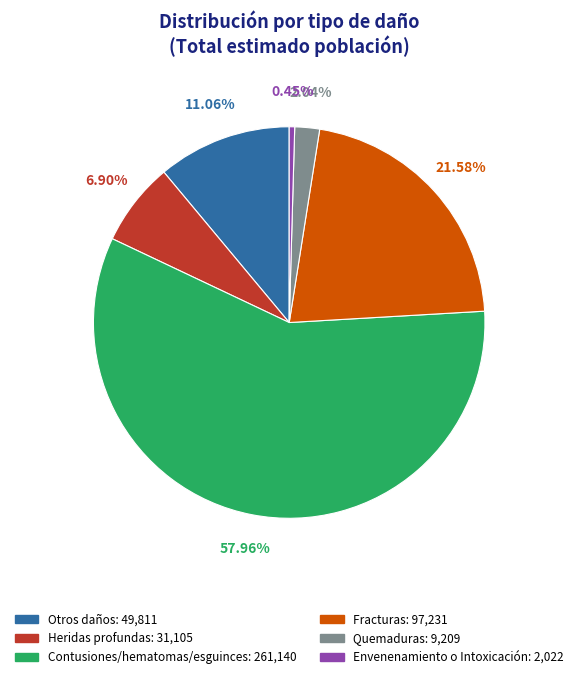

Is the sum of Otros daños and Fracturas greater than half?

No